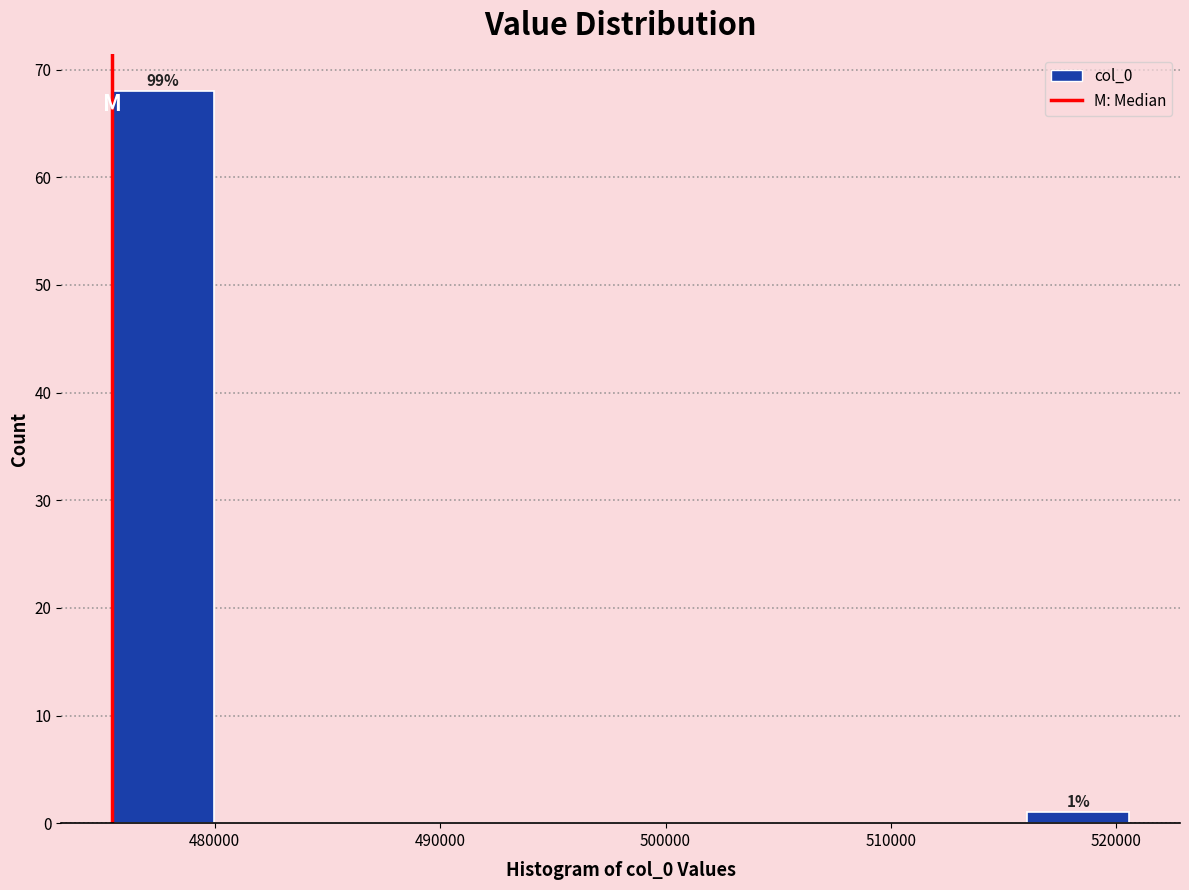

Which range on the x-axis has the tallest bar?

475000 to 480000